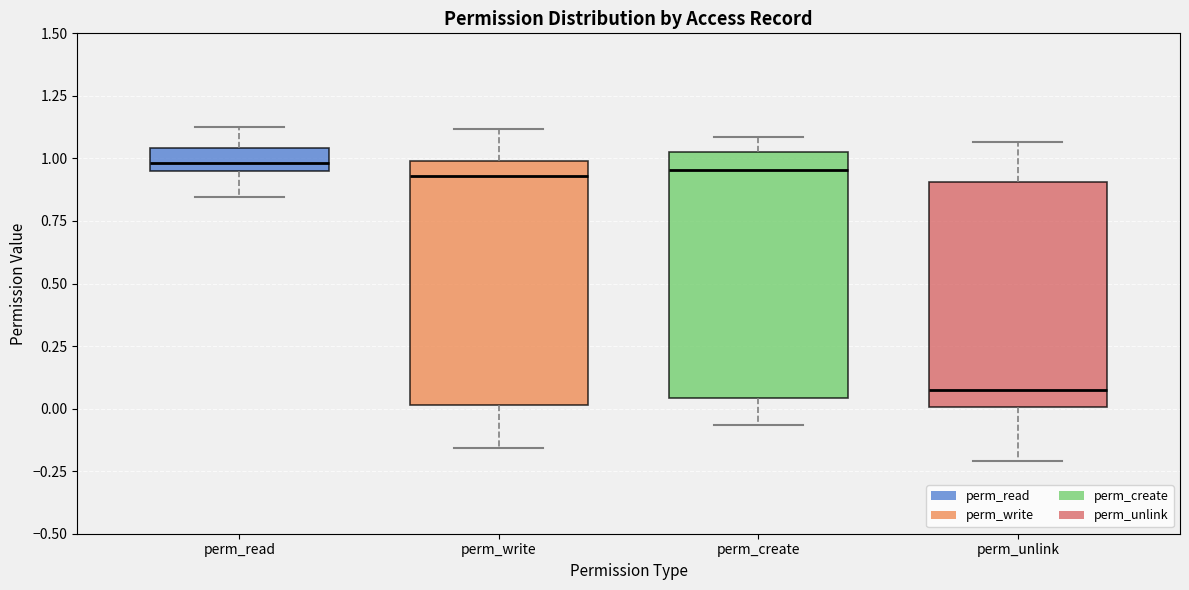

Where is the lower edge of the box for perm_write on the y-axis? The values are not printed on the chart, so give them approximately, as read against the axis.

0.00